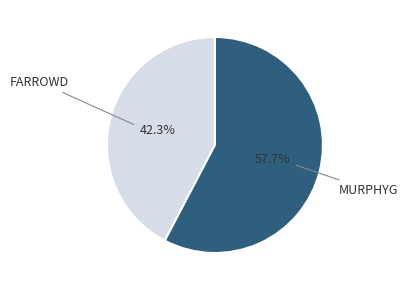

Count the number of slices in the pie.

2